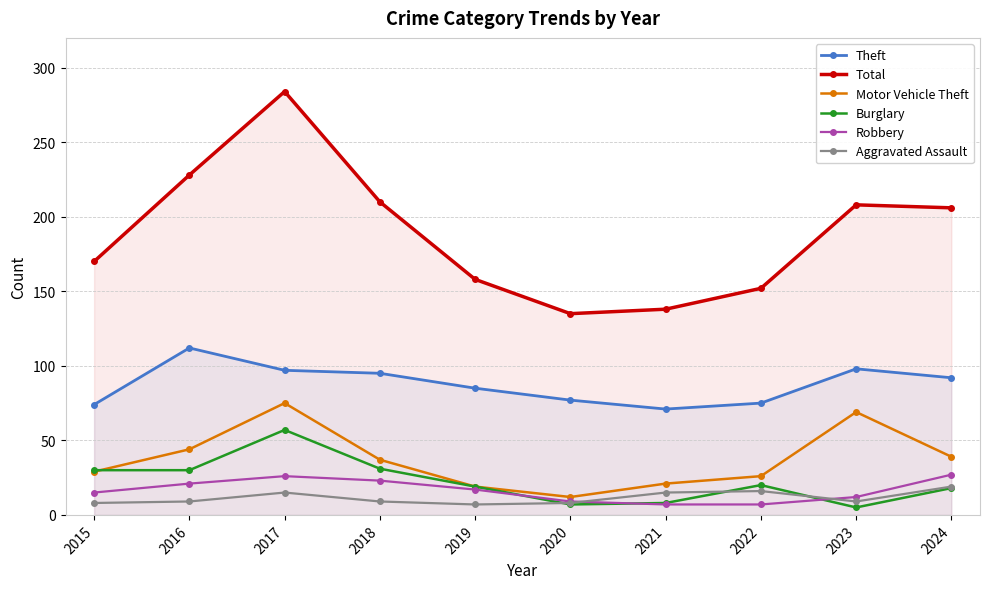

Which has a higher value, 2016 or 2015?

2016